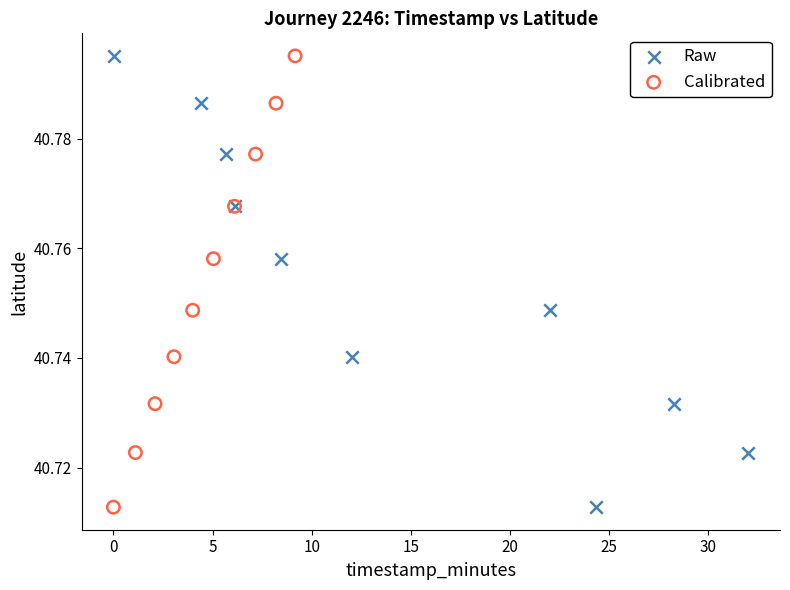

What are all the series names shown in the legend?

Raw, Calibrated